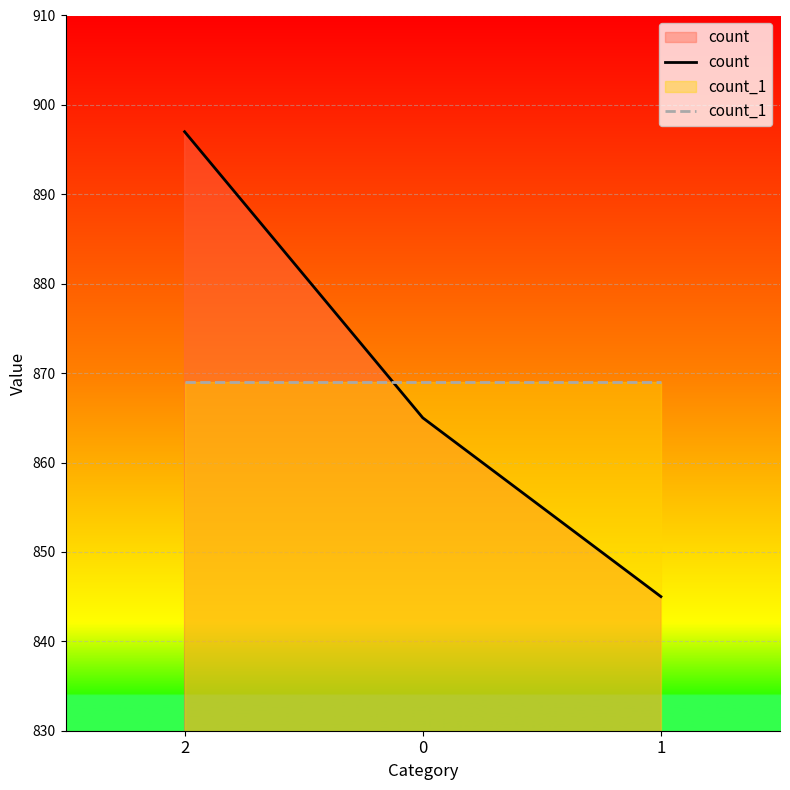

Read the count_1 value at 0.

869